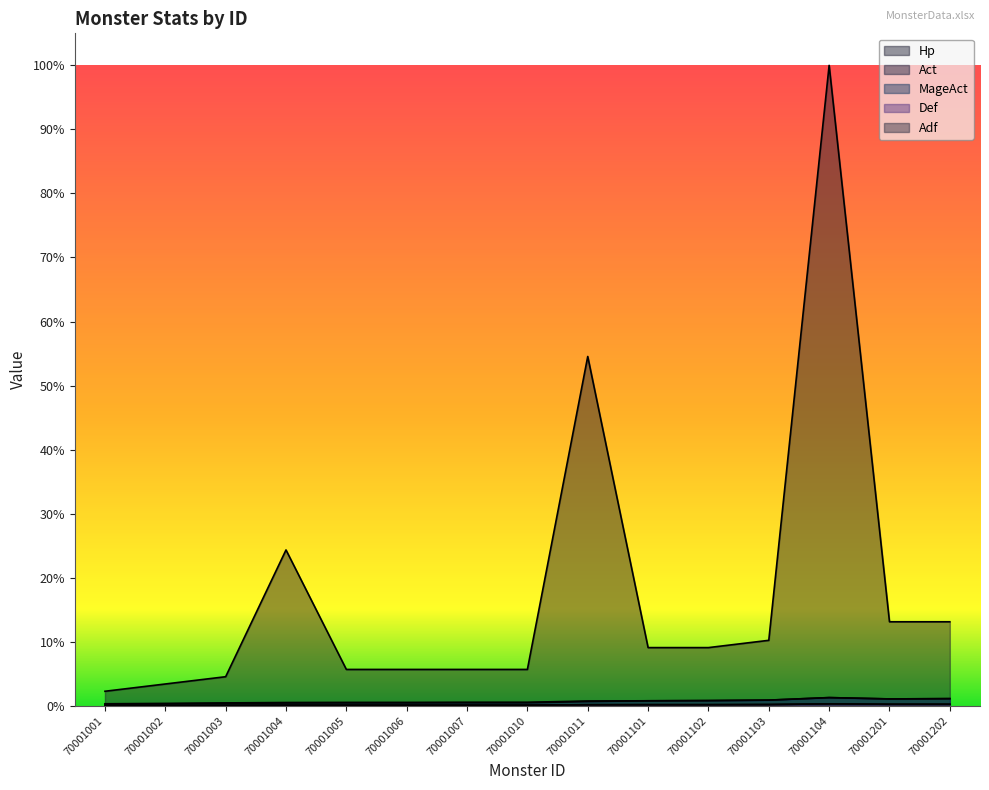

True or false: Adf and MageAct intersect in this chart.

False